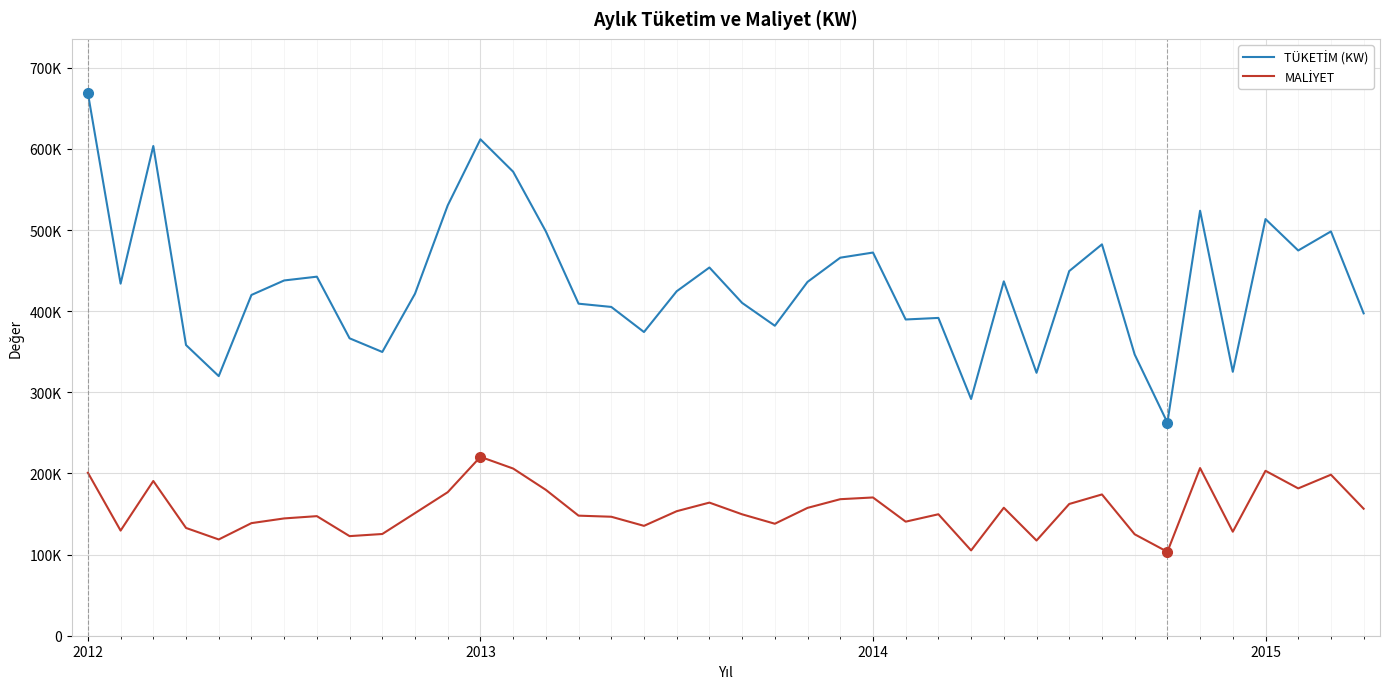

True or false: MALİYET and TÜKETİM (KW) cross at least once.

False